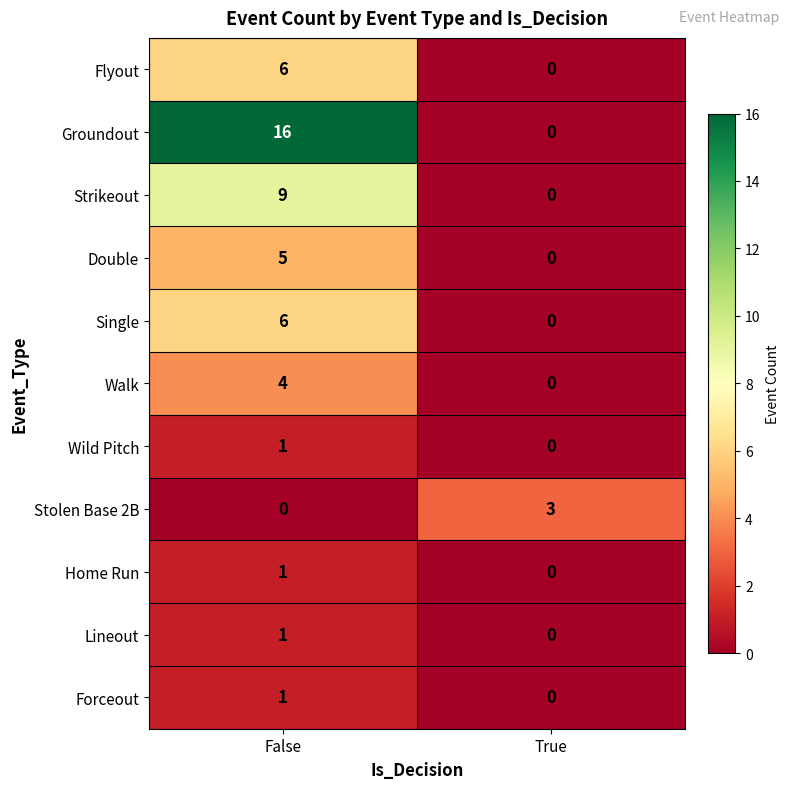

Reading left to right, extract all data points from this chart.

Flyout: False=6	True=0
Groundout: False=16	True=0
Strikeout: False=9	True=0
Double: False=5	True=0
Single: False=6	True=0
Walk: False=4	True=0
Wild Pitch: False=1	True=0
Stolen Base 2B: False=0	True=3
Home Run: False=1	True=0
Lineout: False=1	True=0
Forceout: False=1	True=0